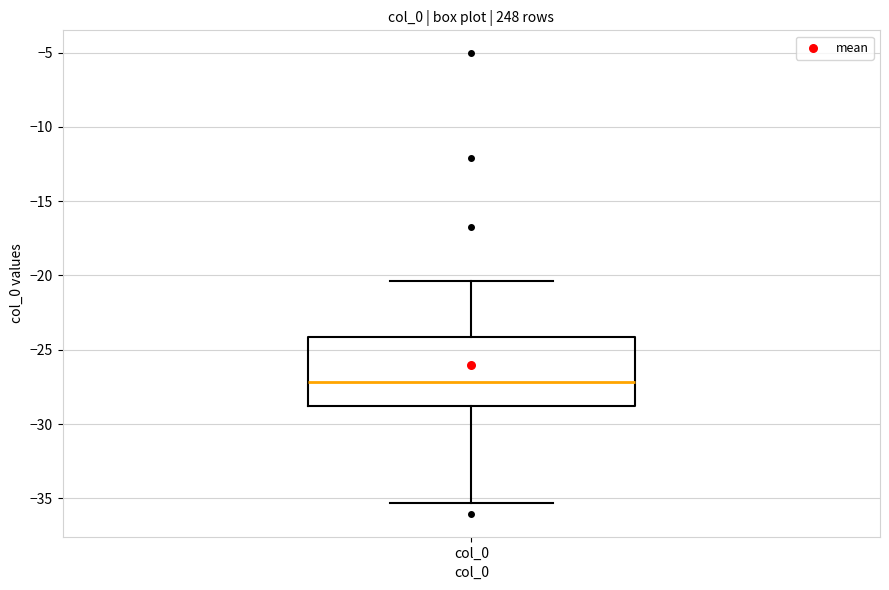

Where is the lower edge of the box for col_0 on the y-axis? The values are not printed on the chart, so give them approximately, as read against the axis.

-29.0